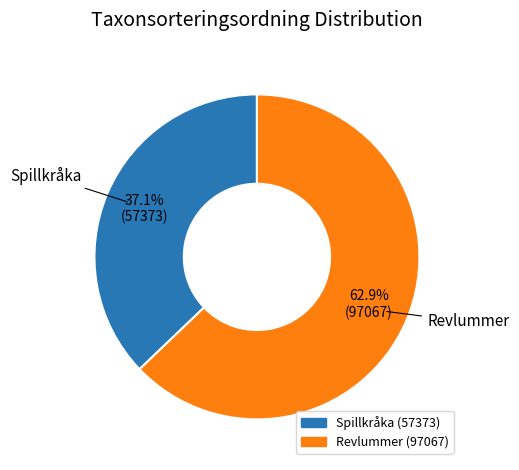

Rank the categories by value from highest to lowest.

Revlummer, Spillkråka